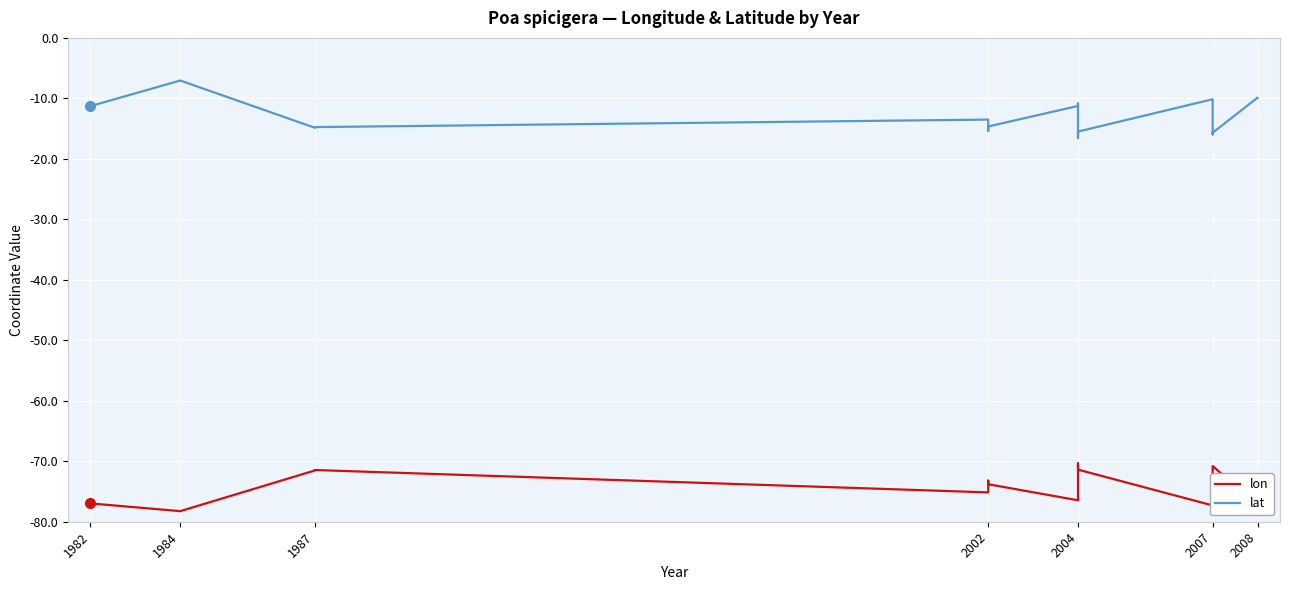

The lat series shows -14.8 at 1987. True or false?

True